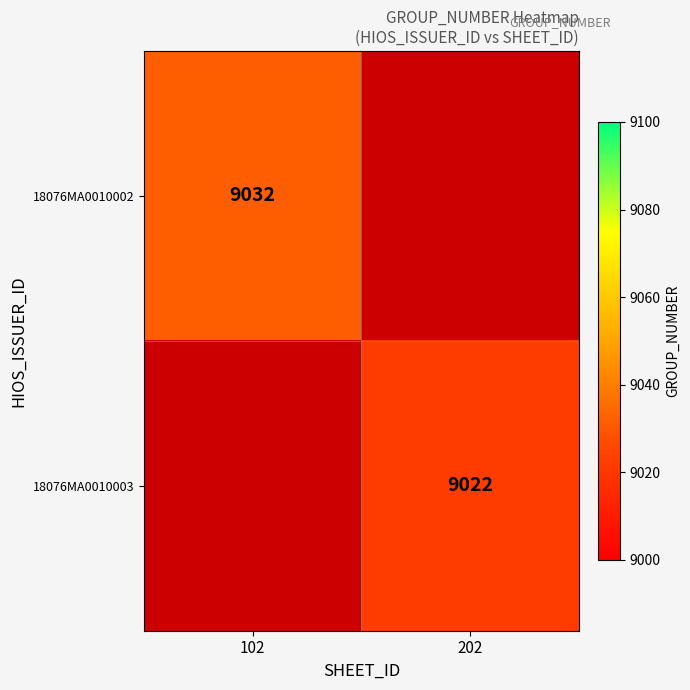

True or false: 18076MA0010003 has a value of 9022 at 202.

True